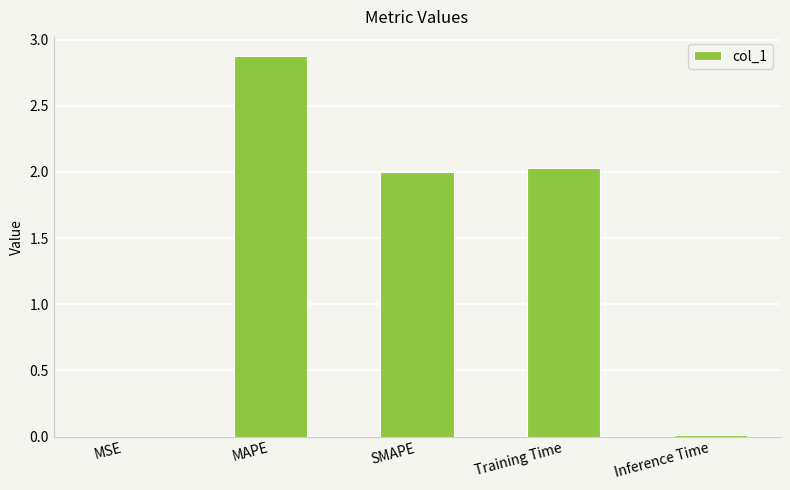

What is the greatest value displayed?

2.9